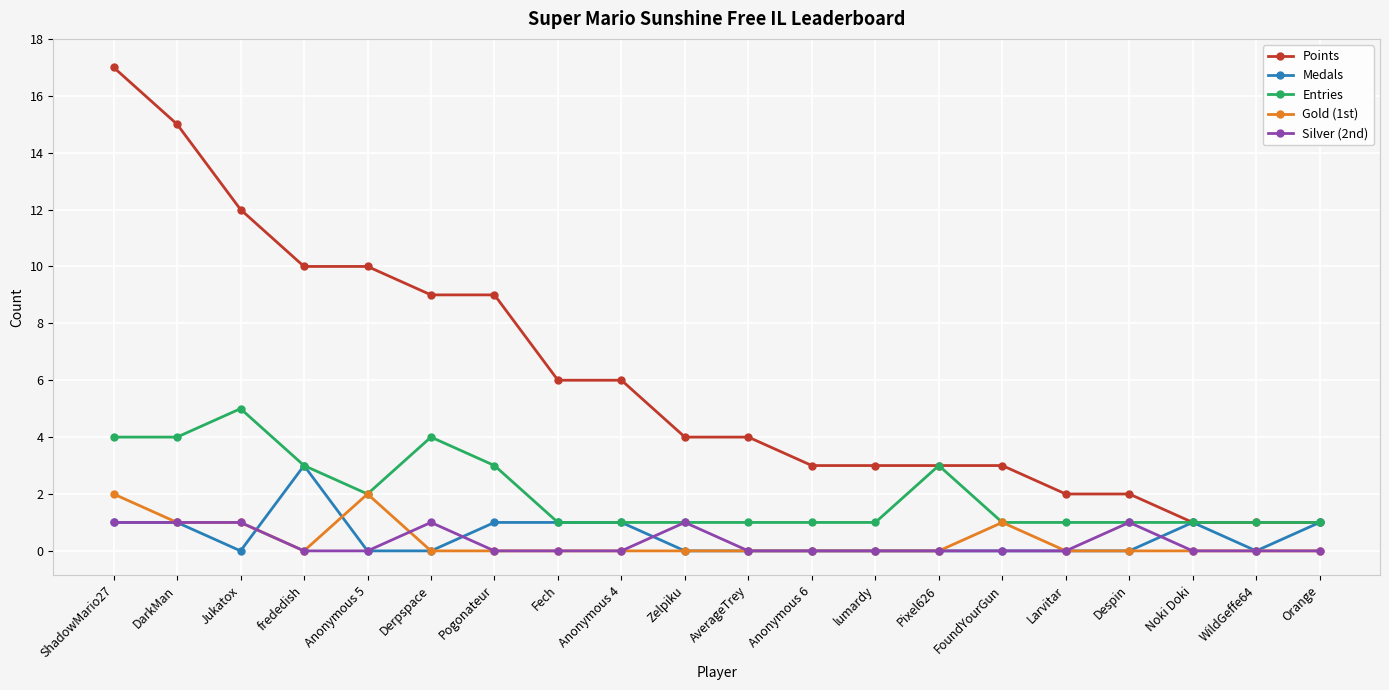

Reading left to right, what are all the values shown in this chart?

Points: 17	15	12	10	10	9	9	6	6	4	4	3	3	3	3	2	2	1	1	1
Medals: 1	1	0	3	0	0	1	1	1	0	0	0	0	0	0	0	0	1	0	1
Entries: 4	4	5	3	2	4	3	1	1	1	1	1	1	3	1	1	1	1	1	1
Gold (1st): 2	1	1	0	2	0	0	0	0	0	0	0	0	0	1	0	0	0	0	0
Silver (2nd): 1	1	1	0	0	1	0	0	0	1	0	0	0	0	0	0	1	0	0	0